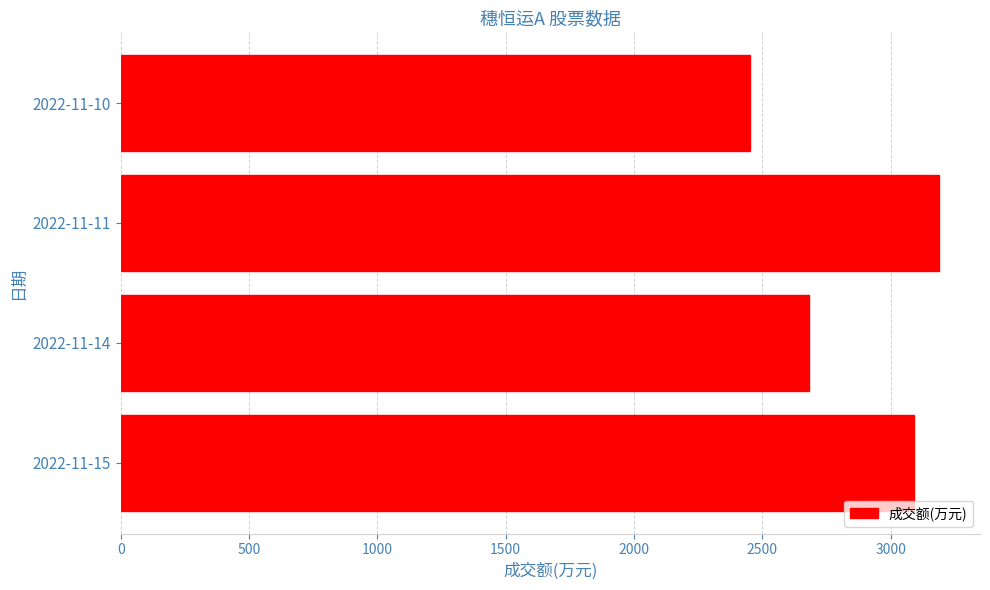

What is the ratio of the value at 2022-11-15 to the value at 2022-11-10?

1.3